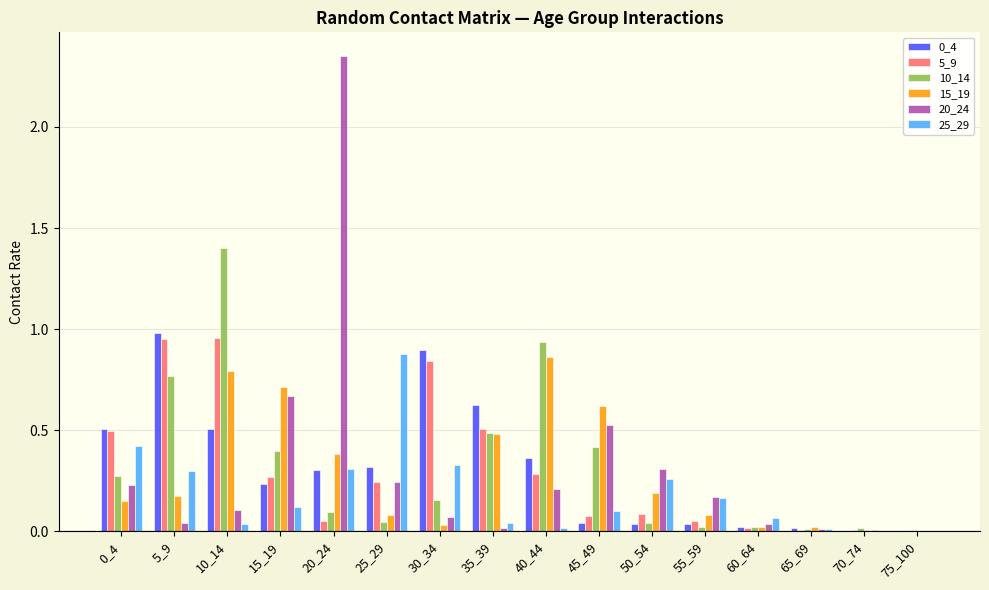

What is the sum of all 10_14 values?

5.1